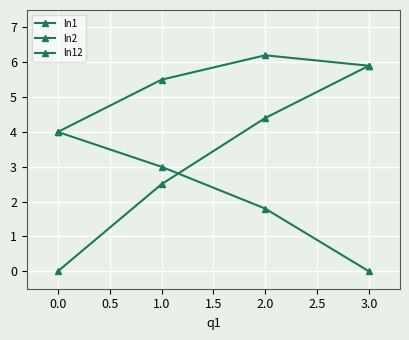

List the series in order of their peak value, highest first.

ln12, ln1, ln2